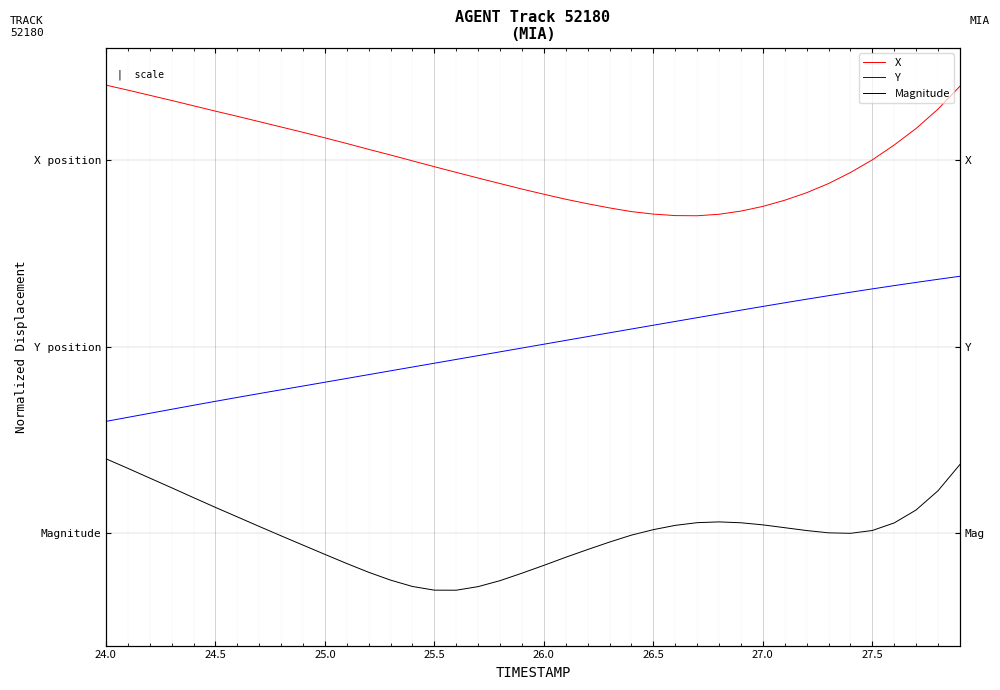

How many interior local peaks does the Magnitude series have?

1